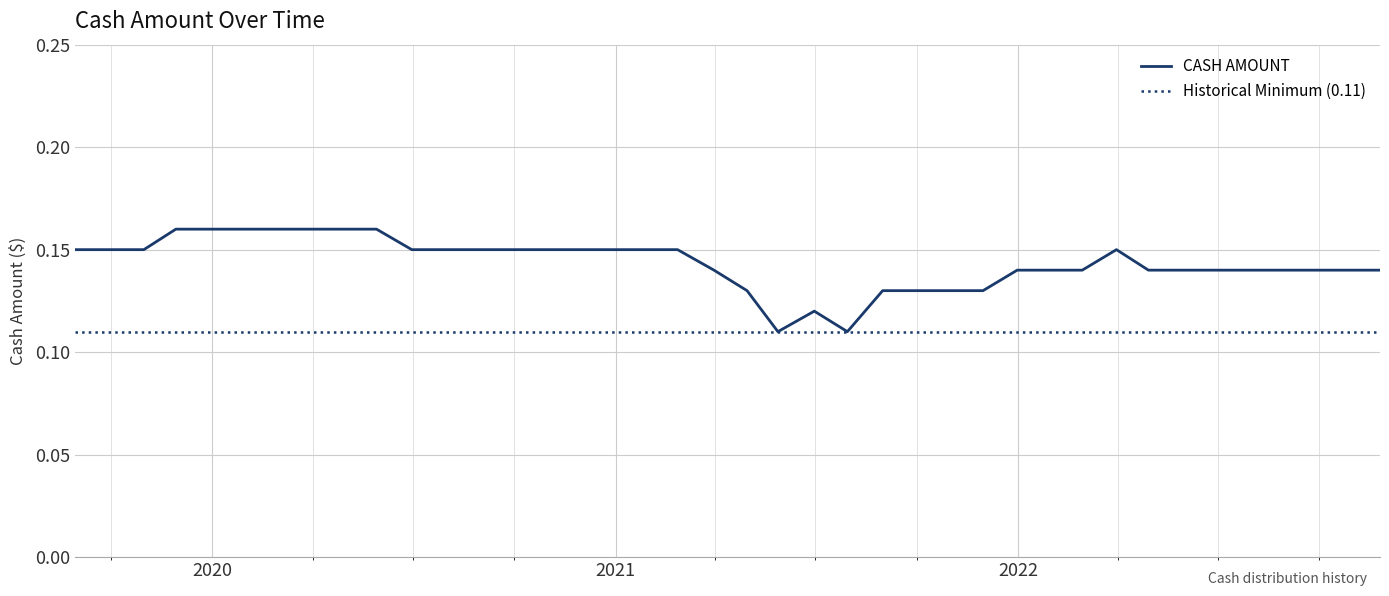

List the labels in order of value, largest first.

05/29/2020, 04/30/2020, 03/31/2020, 02/28/2020, 01/31/2020, 12/31/2019, 11/29/2019, 03/31/2022, 02/26/2021, 01/29/2021, 12/31/2020, 11/30/2020, 10/30/2020, 09/30/2020, 08/31/2020, 07/31/2020, 06/30/2020, 10/31/2019, 09/30/2019, 08/30/2019, 11/25/2022, 10/28/2022, 09/23/2022, 08/31/2022, 07/22/2022, 06/30/2022, 05/31/2022, 04/29/2022, 02/28/2022, 01/31/2022, 12/31/2021, 03/31/2021, 11/30/2021, 10/29/2021, 09/30/2021, 08/31/2021, 04/30/2021, 06/30/2021, 07/30/2021, 05/28/2021